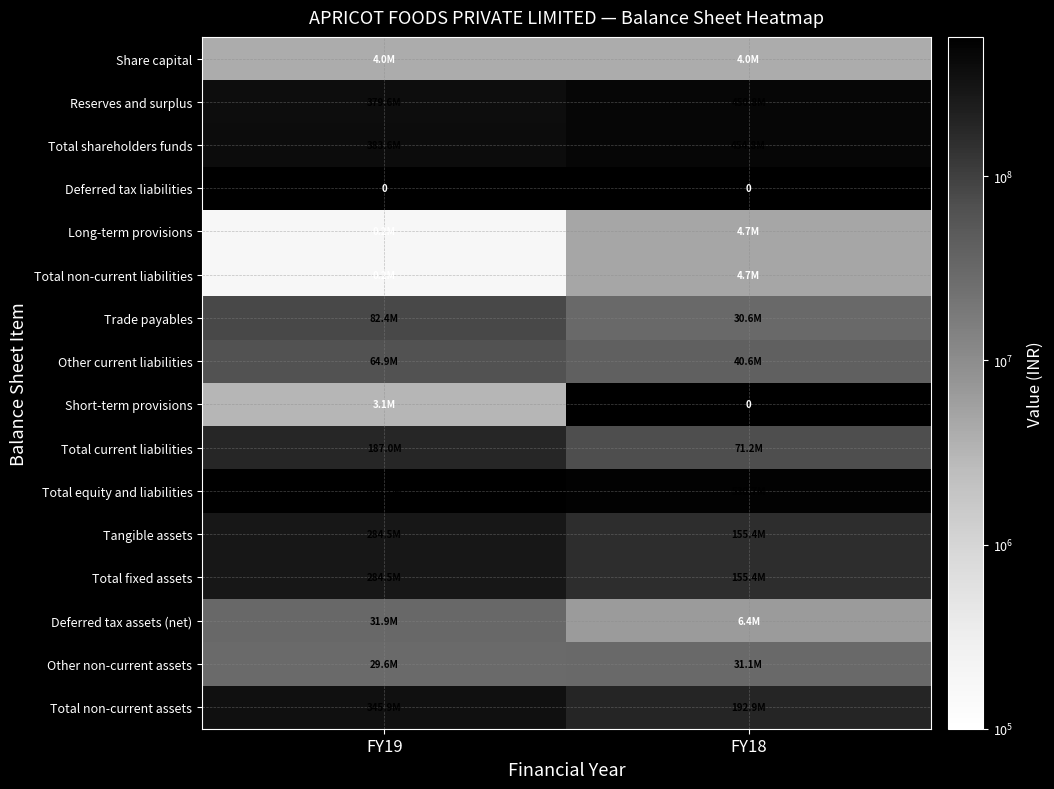

Is the value of Total non-current assets at FY19 greater than the value of Reserves and surplus at FY18?

No